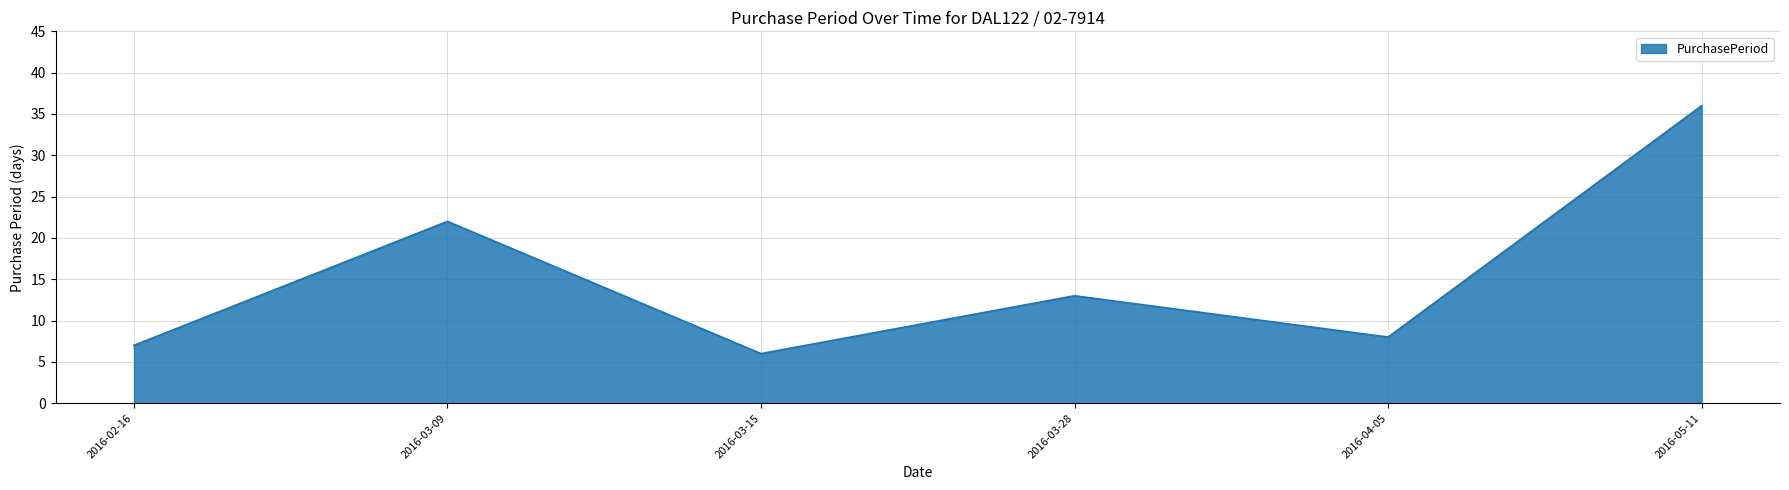

Does the chart have visible grid lines?

Yes